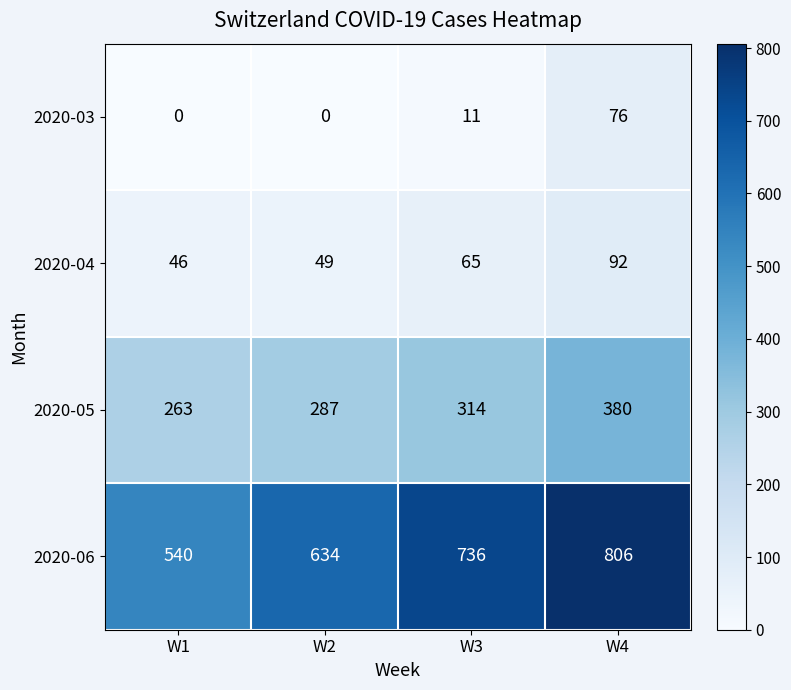

Reading left to right, extract all data points from this chart.

2020-03: W1=0	W2=0	W3=11	W4=76
2020-04: W1=46	W2=49	W3=65	W4=92
2020-05: W1=263	W2=287	W3=314	W4=380
2020-06: W1=540	W2=634	W3=736	W4=806